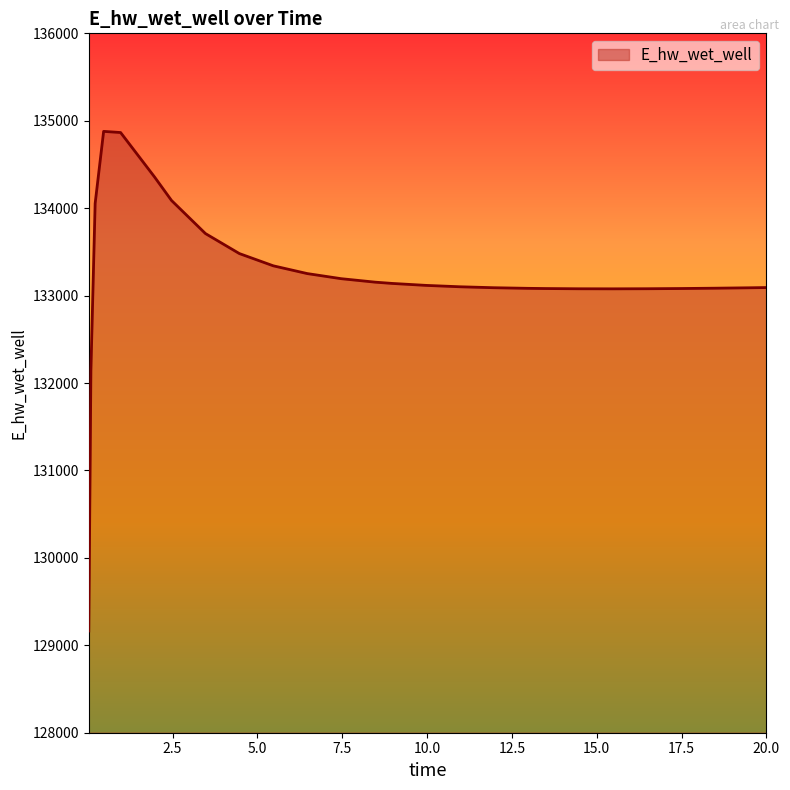

What is the minimum value shown in the chart?

129163.7